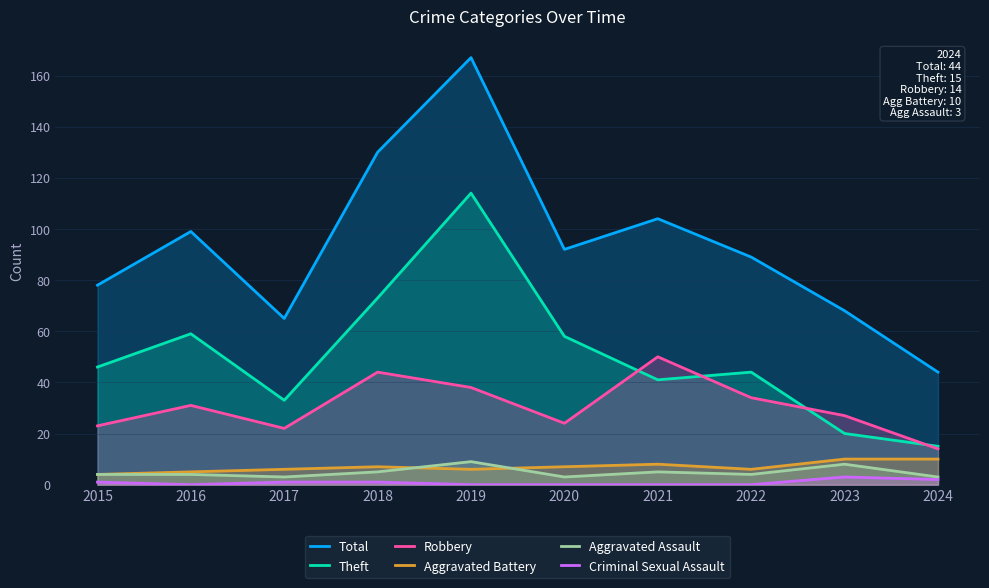

What is the average value of the Total series?

94